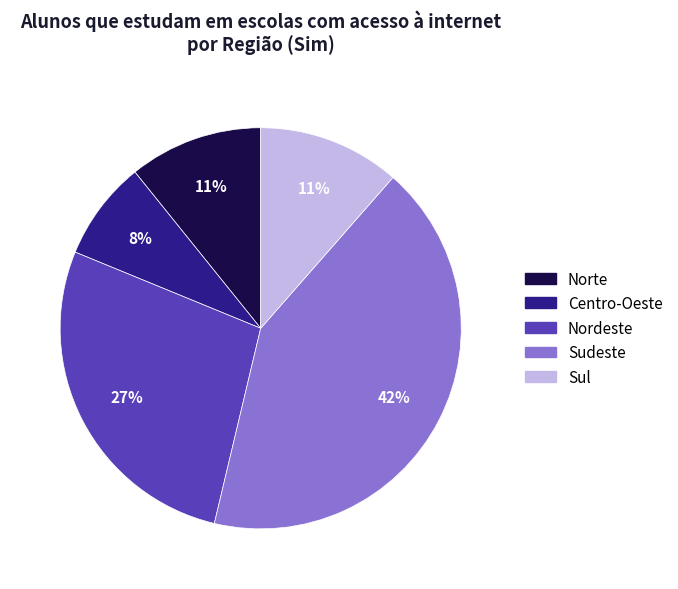

The Centro-Oeste slice represents 8% of the pie. True or false?

True